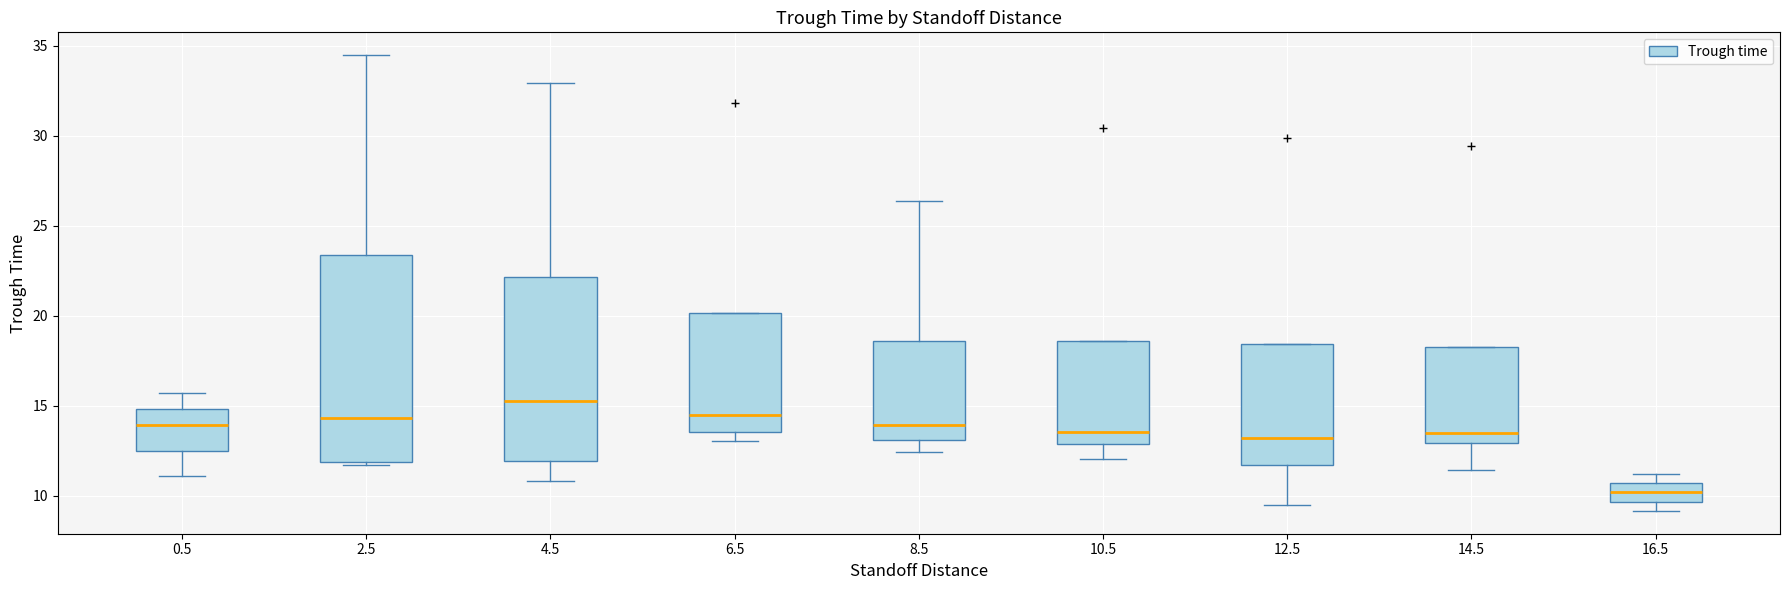

Comparing the boxes themselves (not the whiskers), which one is the tallest?

2.5